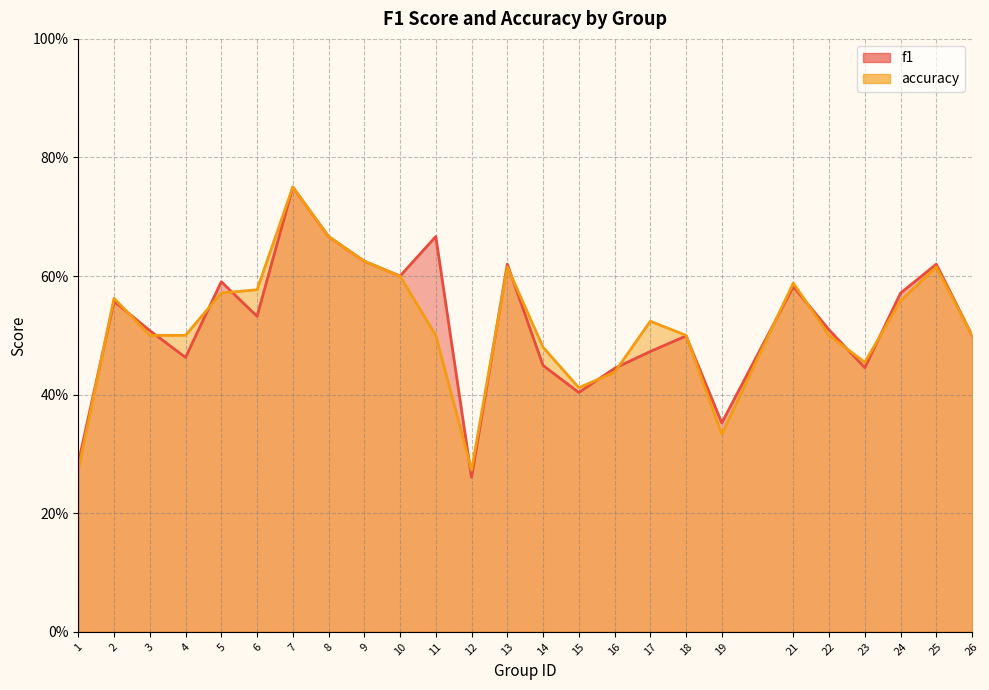

True or false: accuracy has a value of 0.1 at 3.

False